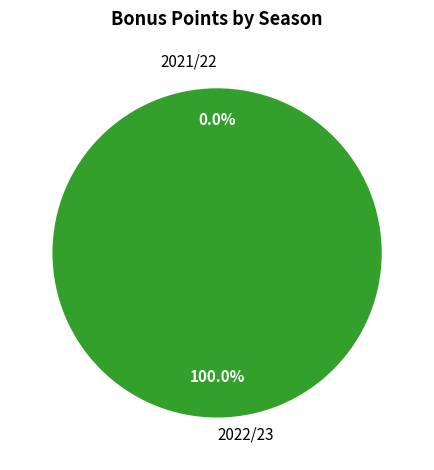

How many slices are in this pie chart?

2